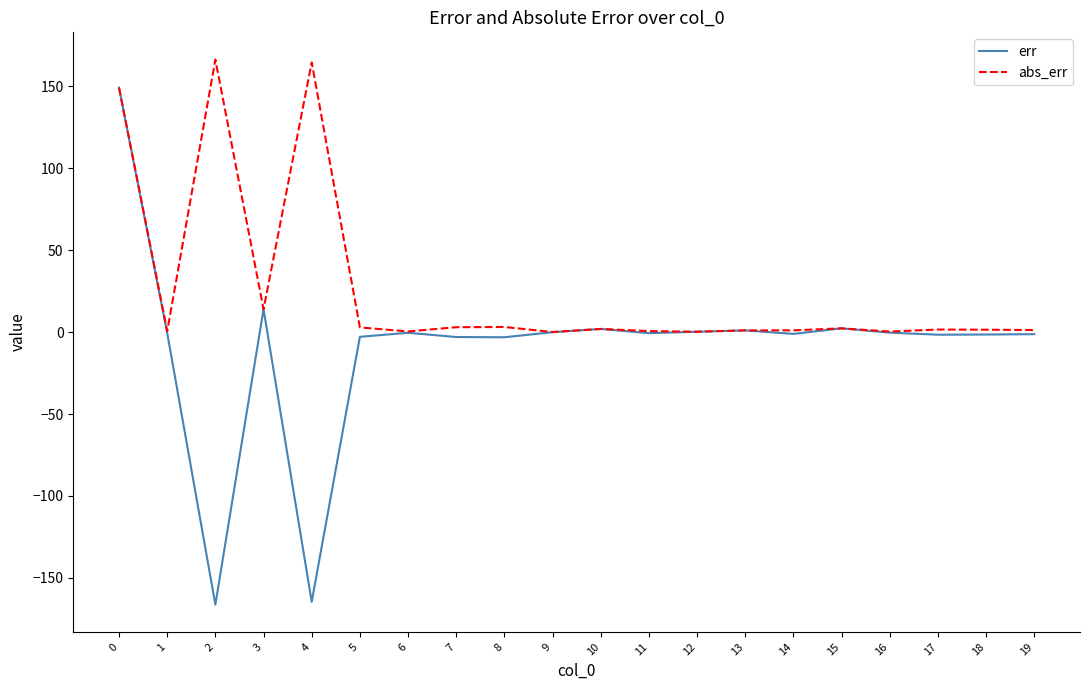

What is the difference between the maximum and minimum values in the err series?

315.6